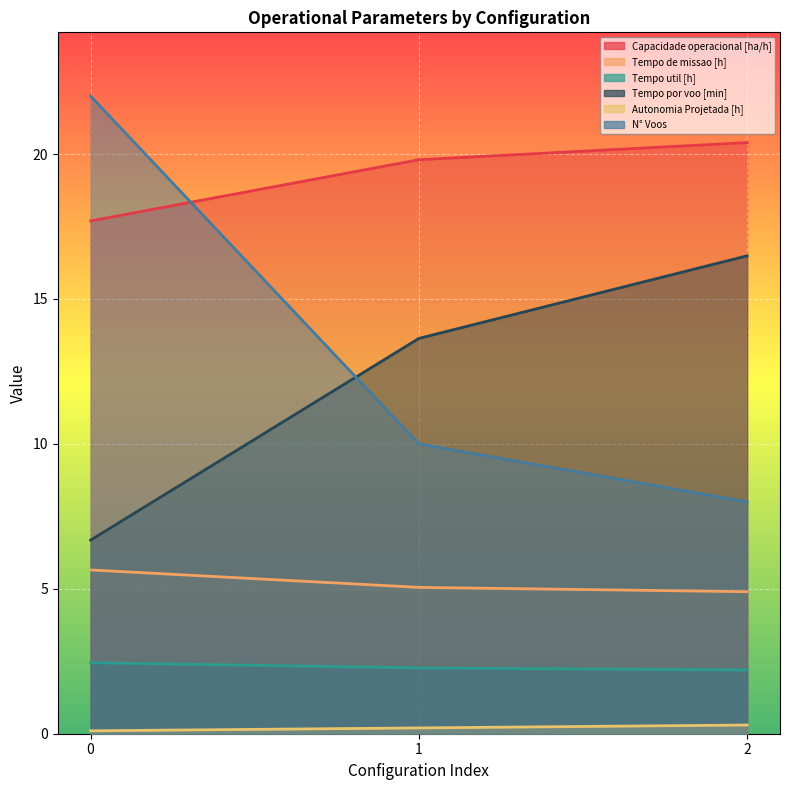

At which label is Capacidade operacional [ha/h] closest to 19?

1